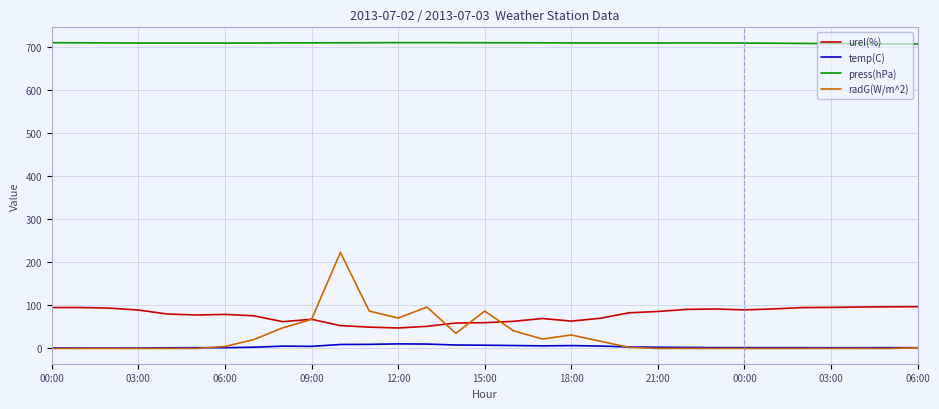

Which series has the largest total across all categories?

press(hPa)